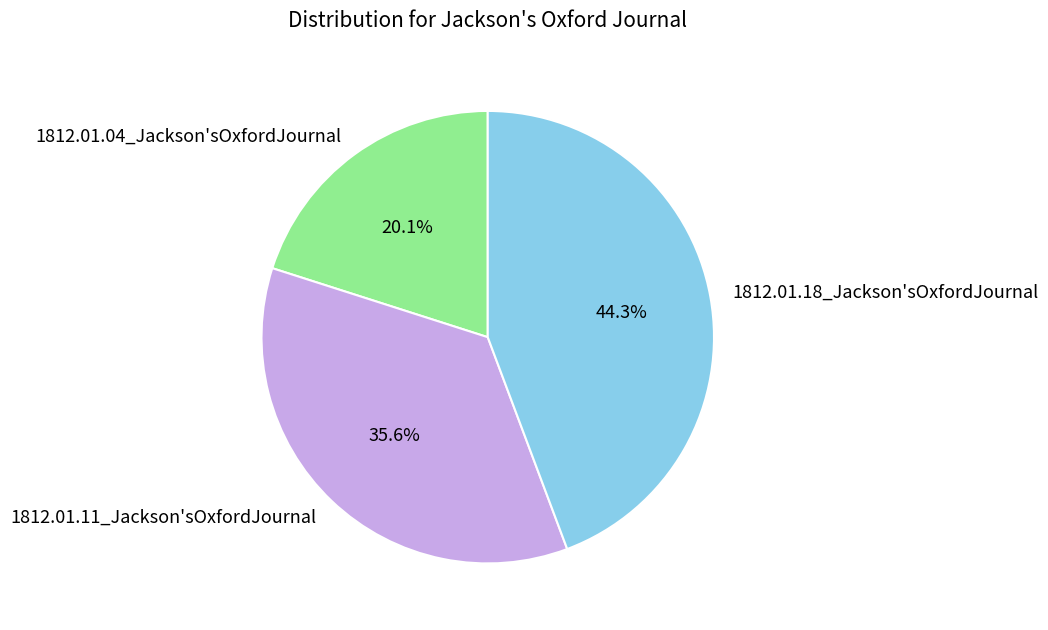

To the nearest percent, what is the combined percentage of 1812.01.04_Jackson'sOxfordJournal and 1812.01.18_Jackson'sOxfordJournal?

64%